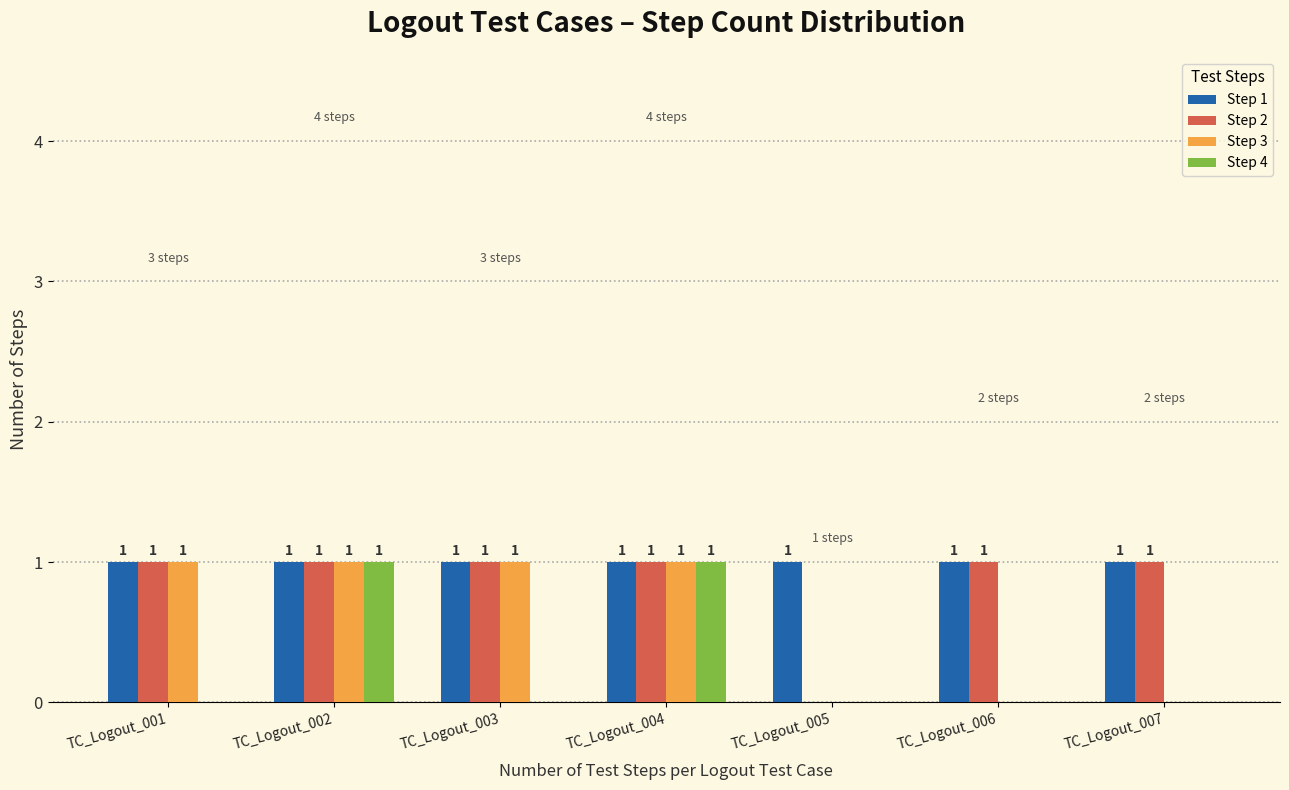

Reading right to left, list all the values displayed in this chart.

Step 1: 1	1	1	1	1	1	1
Step 2: 1	1	0	1	1	1	1
Step 3: 0	0	0	1	1	1	1
Step 4: 0	0	0	1	0	1	0